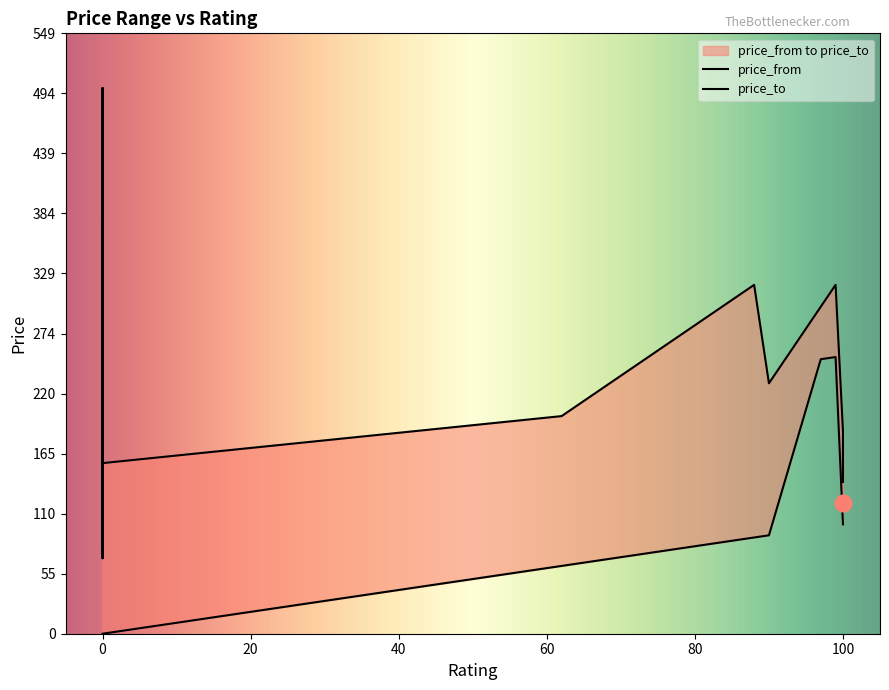

At which category is the sum across all series the highest?

99